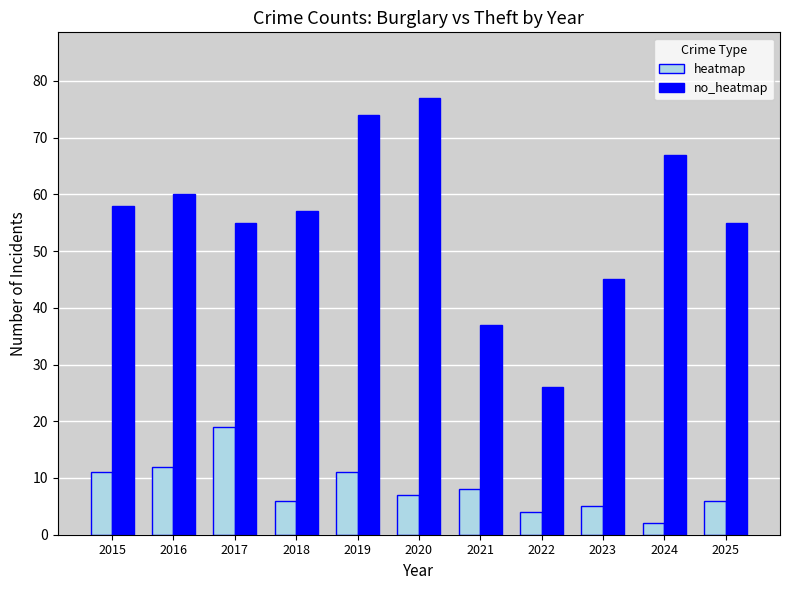

What is the sum of all heatmap values?

91